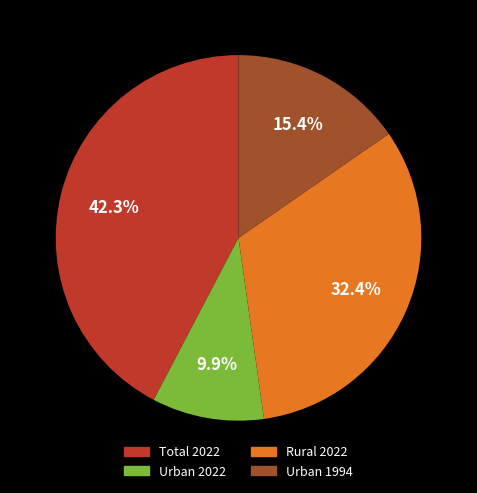

Does any single category account for the majority?

No